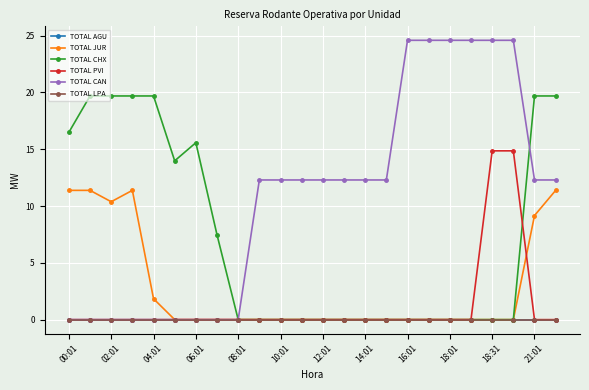

At which category does TOTAL JUR reach its first local valley?

02:01